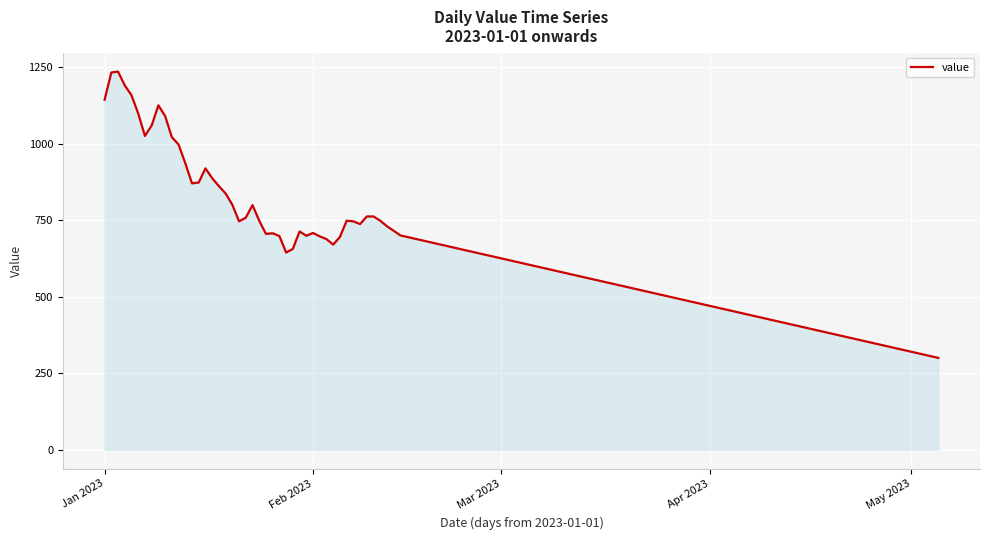

What is the maximum value shown in the chart?

1235